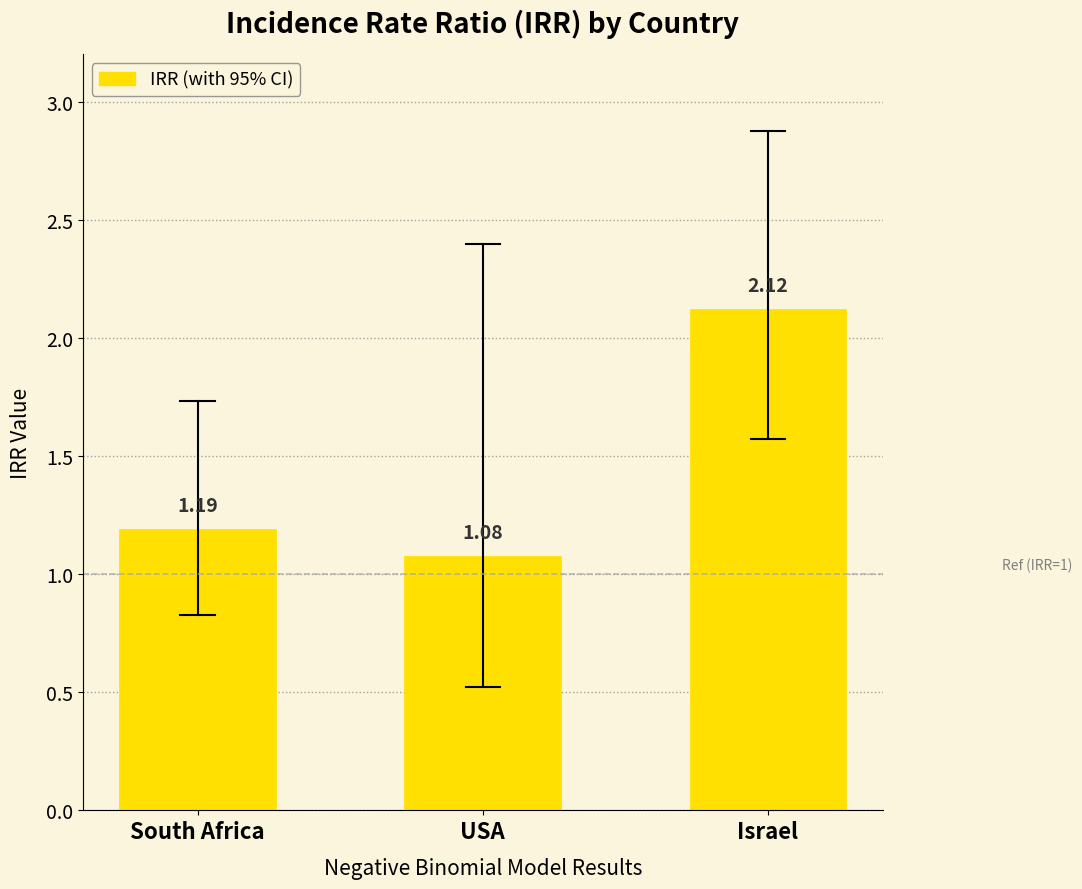

What is the ratio of the value at Israel to the value at USA?

2.0